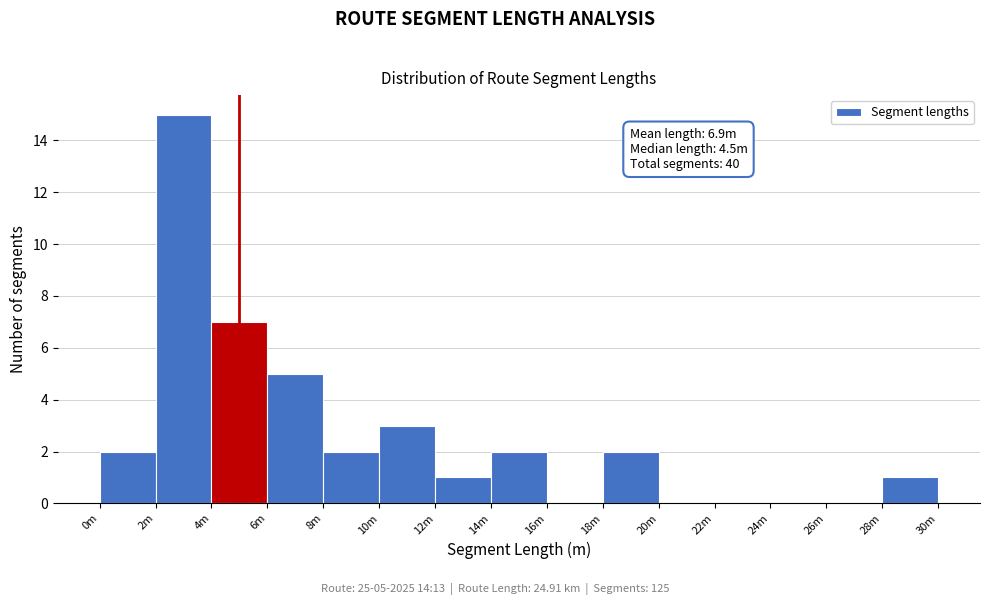

Reading left to right, transcribe all the data shown in this chart.

0m=2	2m=15	4m=7	6m=5	8m=2	10m=3	12m=1	14m=2	16m=0	18m=2	20m=0	22m=0	24m=0	26m=0	28m=1